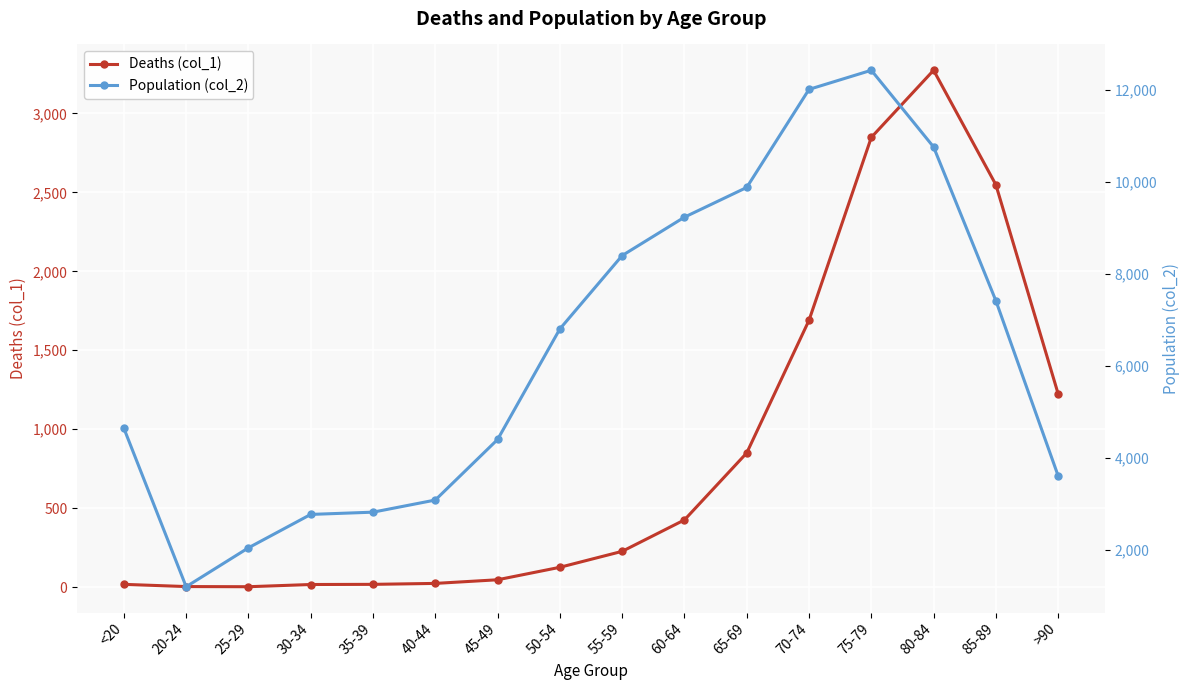

At which category is the sum across all series the highest?

75-79